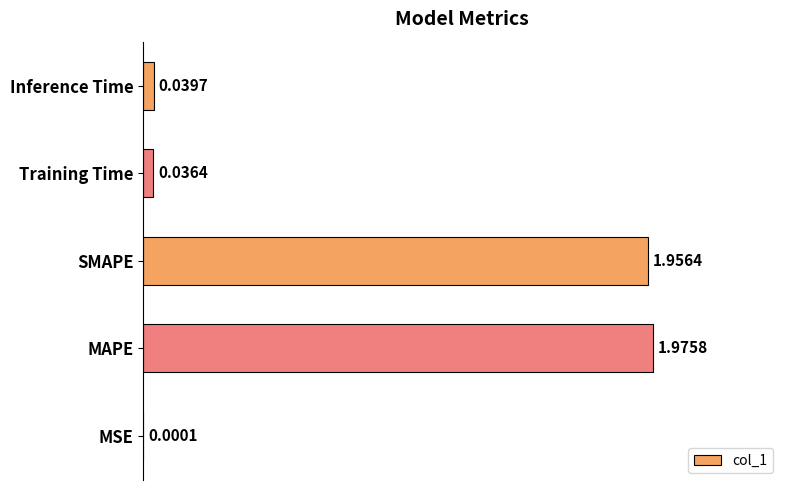

Where is the data nearest to the value 0?

MSE